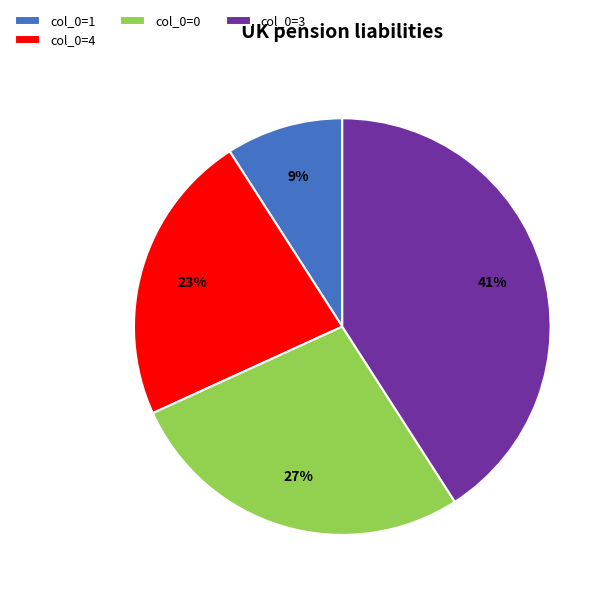

The col_0=3 slice represents 29% of the pie. True or false?

False